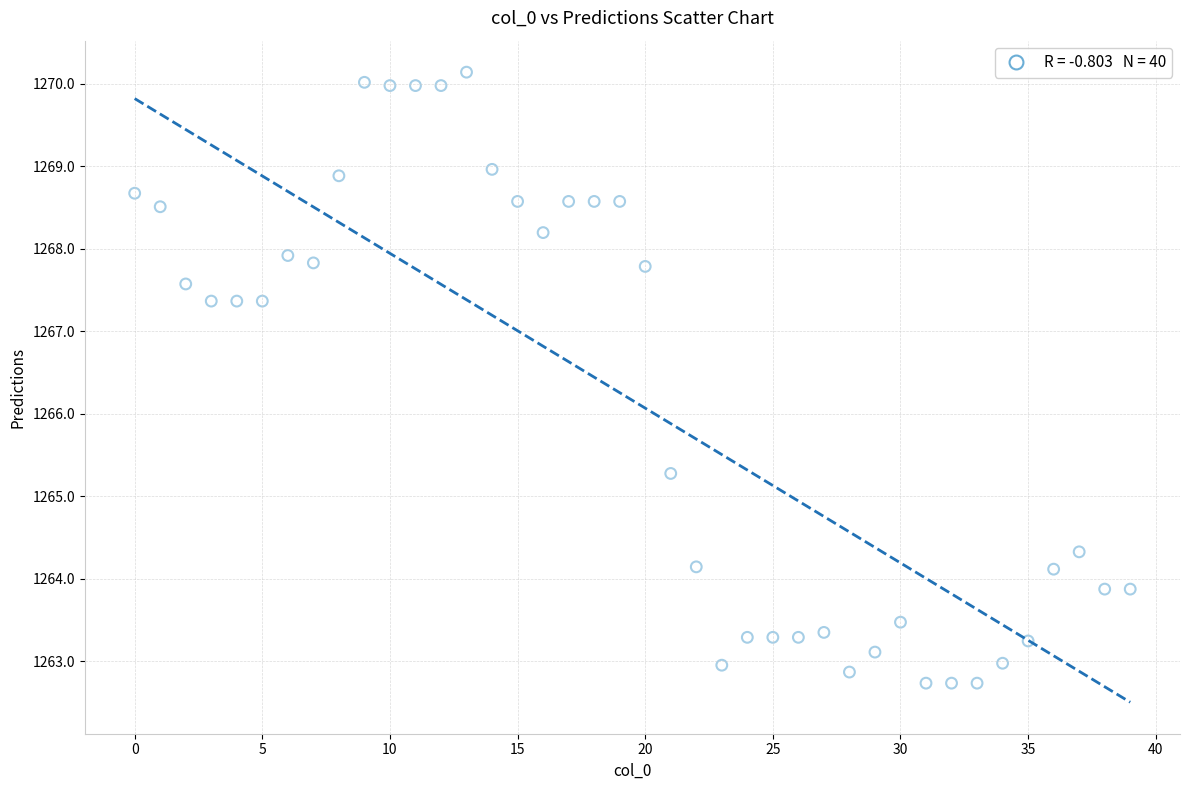

What Y value in the scatter plot is closest to 1266?

1265.3